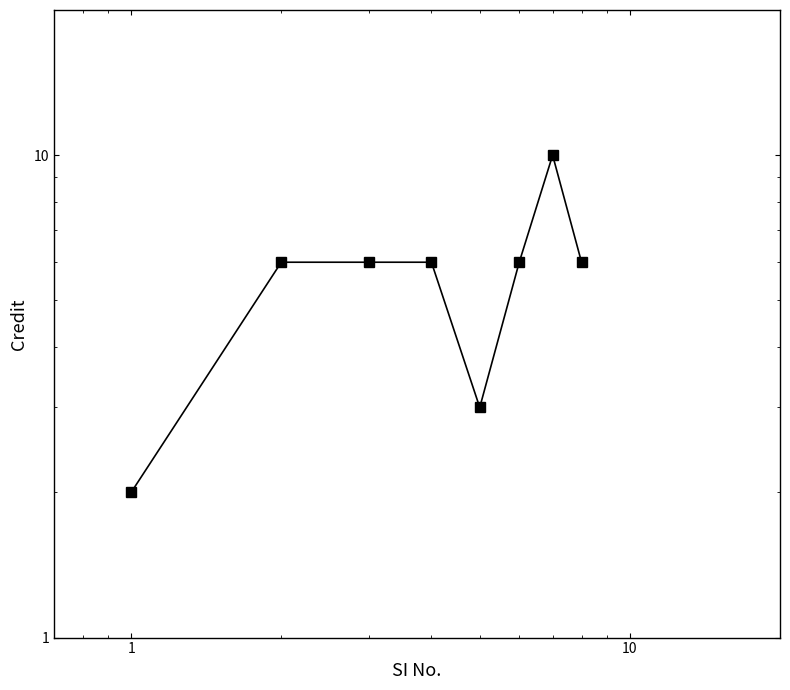

How many data points does each series have?

8